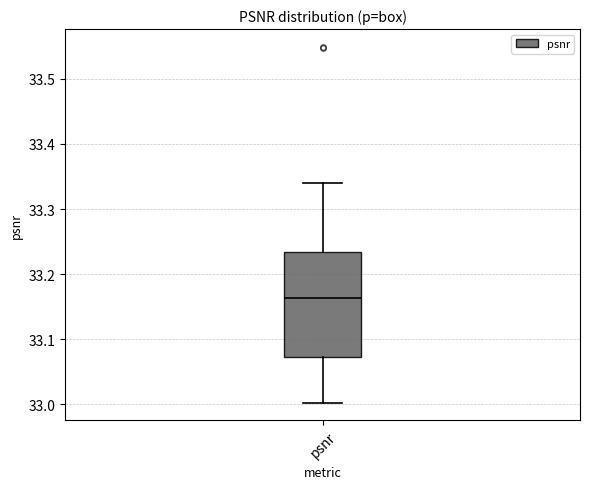

Where is the upper edge of the box for psnr on the y-axis? The values are not printed on the chart, so give them approximately, as read against the axis.

33.23